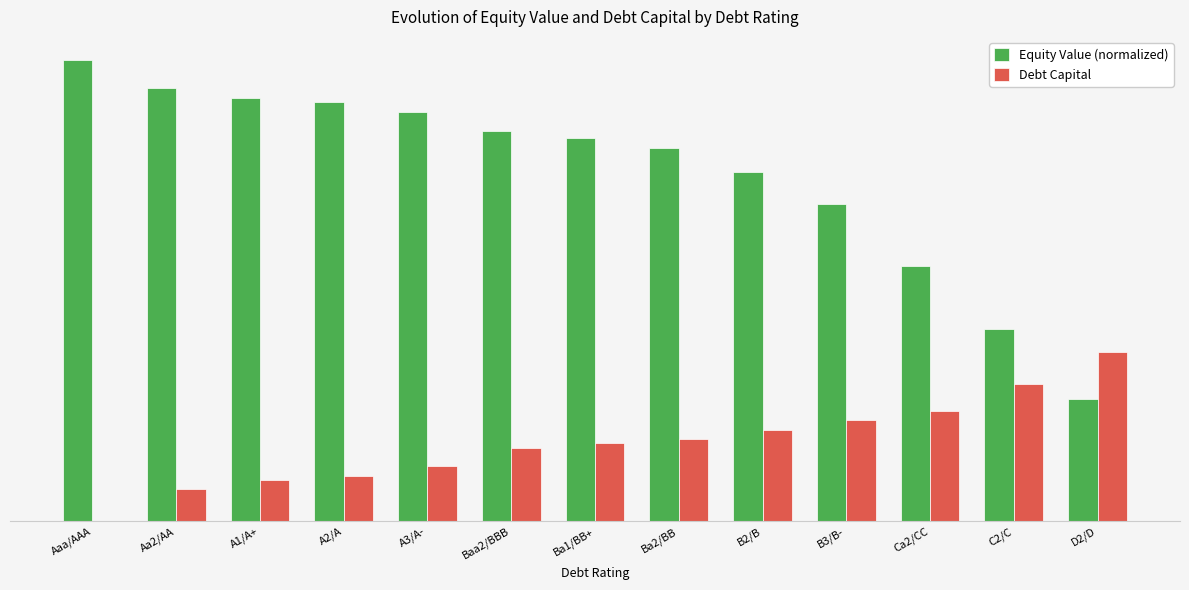

Is it true that Equity Value (normalized) equals 0.8 at B2/B?

True